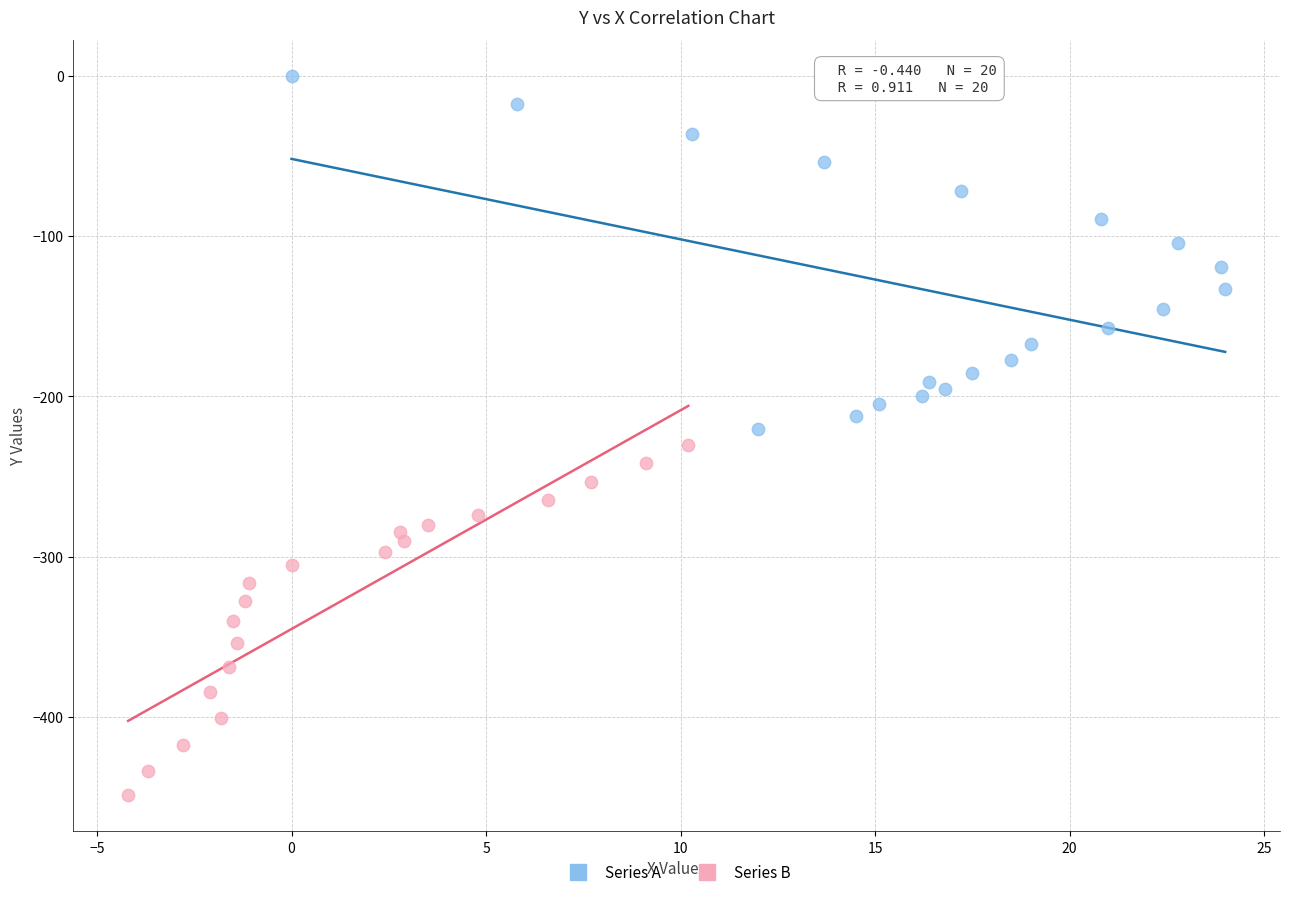

Which series reaches the minimum Y coordinate?

Series B